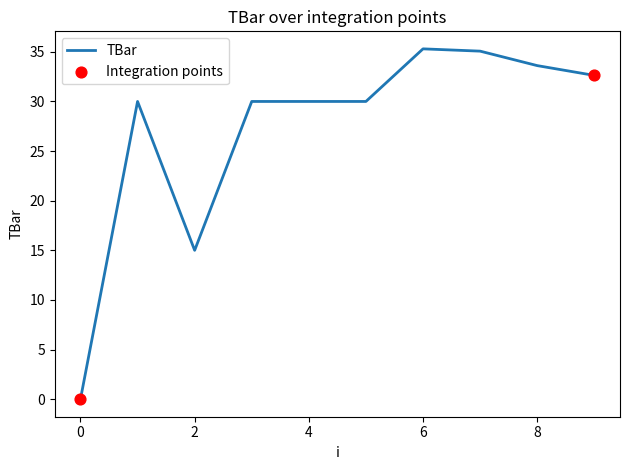

What is the difference between the maximum and minimum values?

35.3